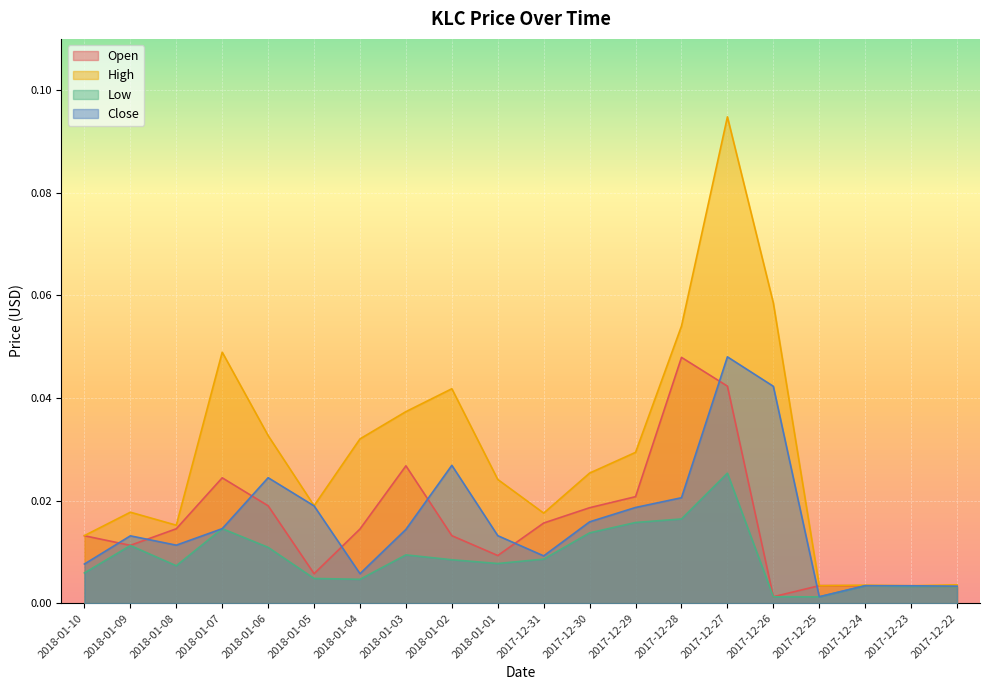

Rank the series at 2018-01-02 from highest to lowest value.

High, Close, Open, Low